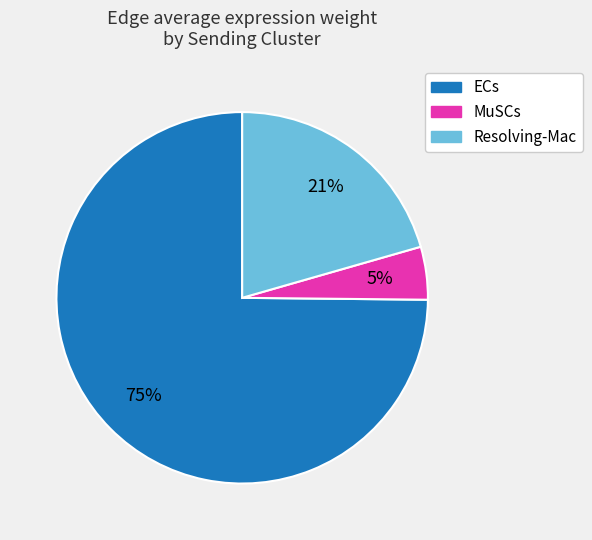

How many slices are in this pie chart?

3